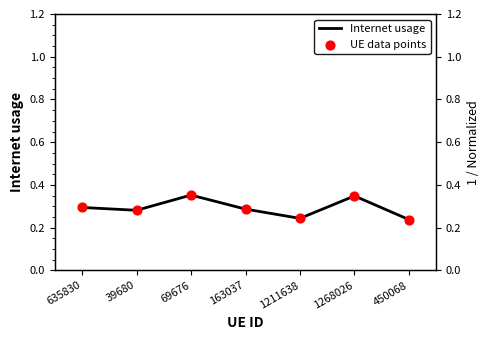

What are all the series names shown in the legend?

Internet usage, UE data points